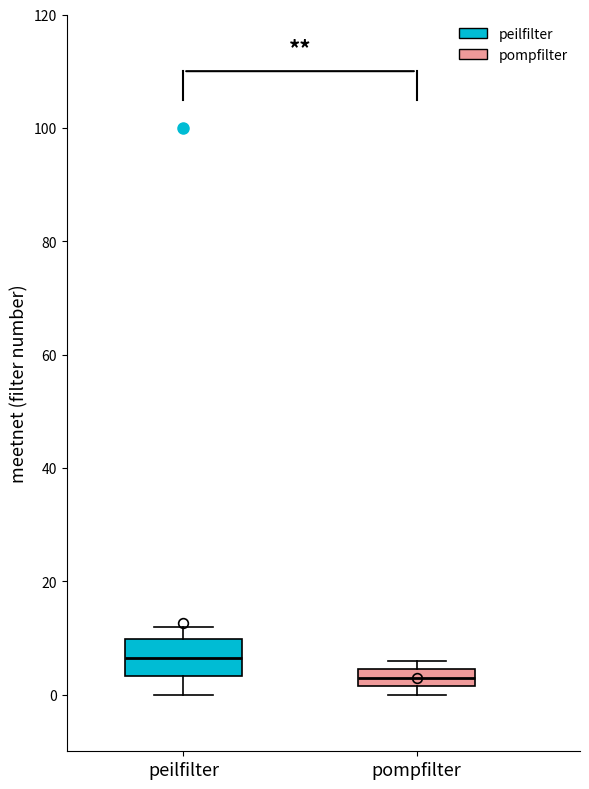

Where is the lower edge of the box for pompfilter on the y-axis? The values are not printed on the chart, so give them approximately, as read against the axis.

2